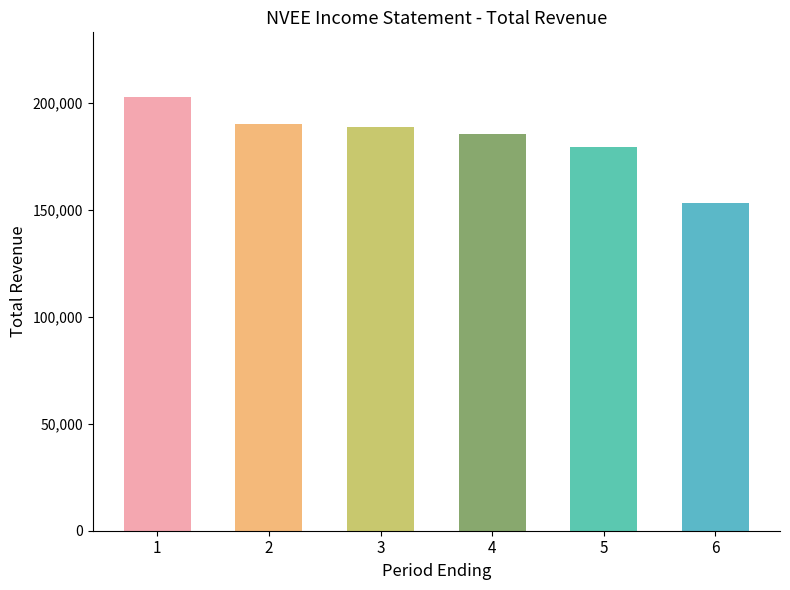

What is the ratio of the value at 1 to the value at 4?

1.1